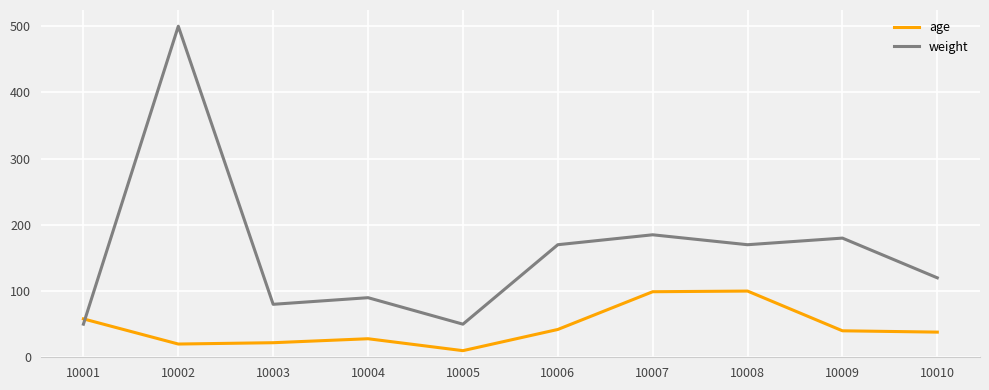

True or false: weight and age cross at least once.

True